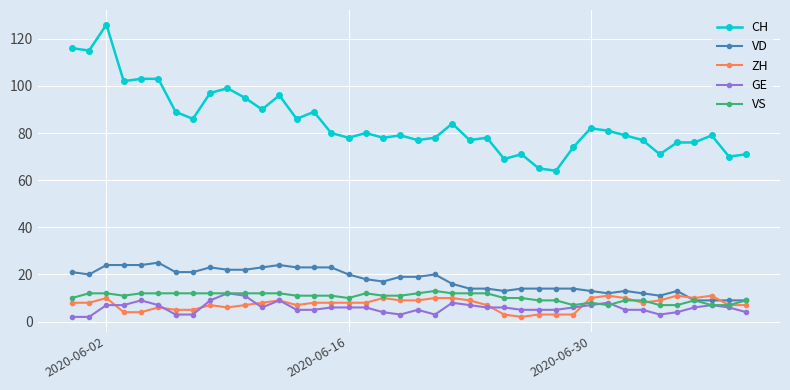

Which series has the largest range (max minus min)?

CH